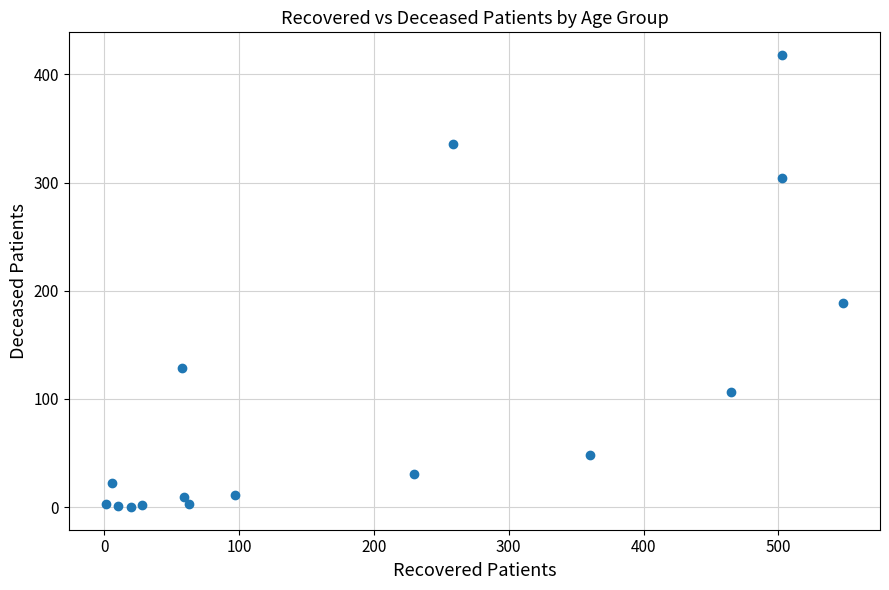

What is the range of Y values (max minus min)?

418